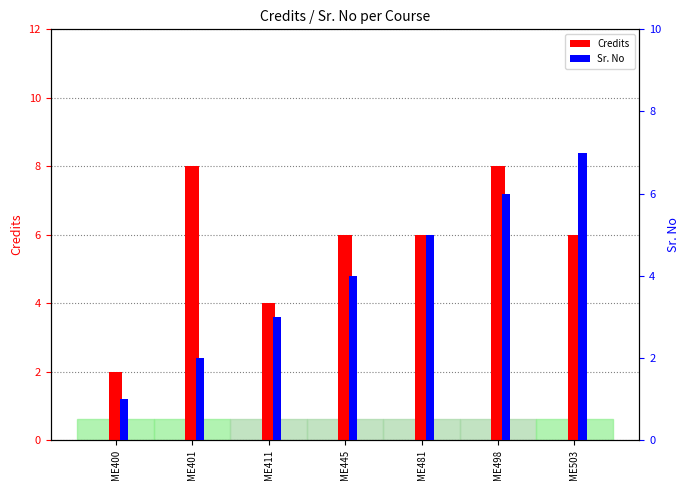

At which label does Credits first exceed 6?

ME401